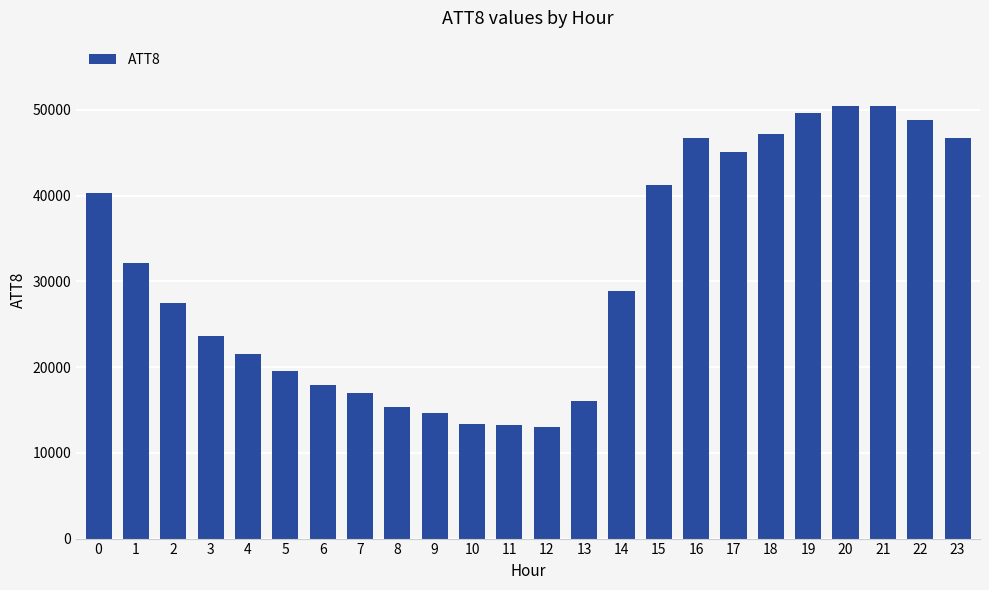

What is the value of the 14th bar from the left?

16100